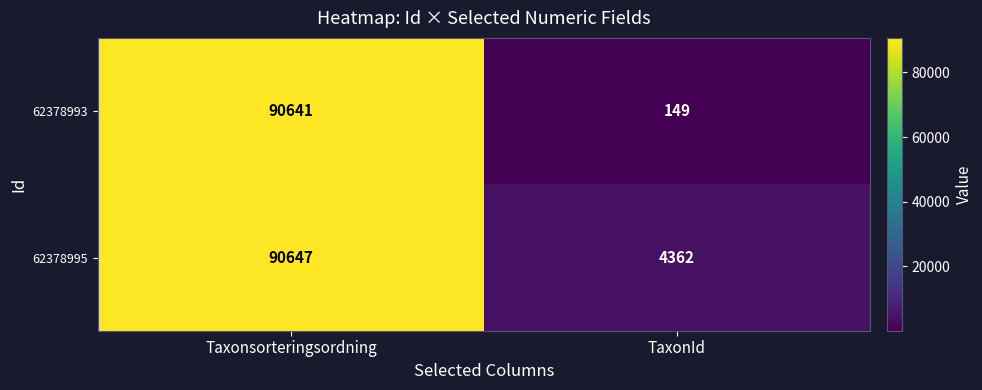

Which series has the widest spread of values?

62378993